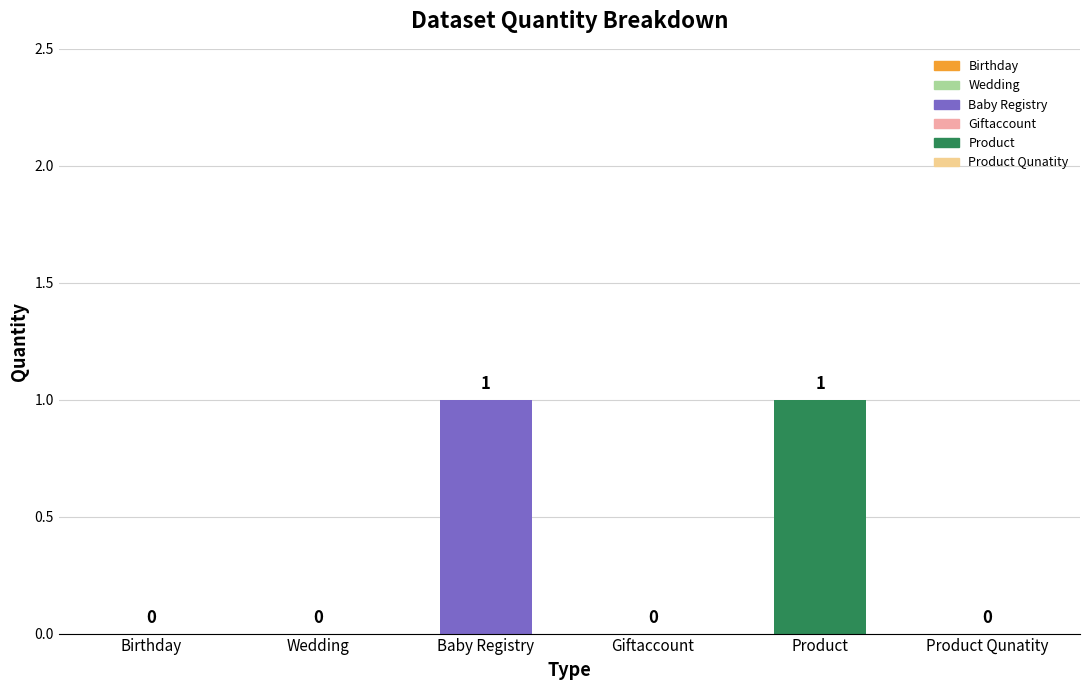

How many values are between 0 and 1?

6